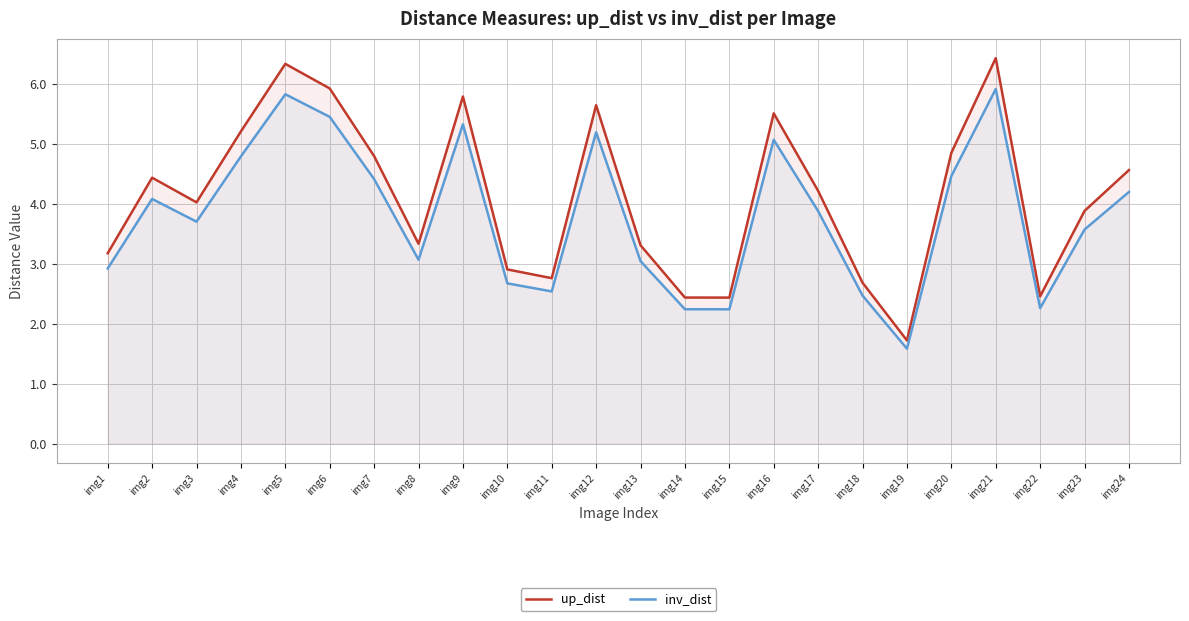

Read the up_dist value at img1.

3.2